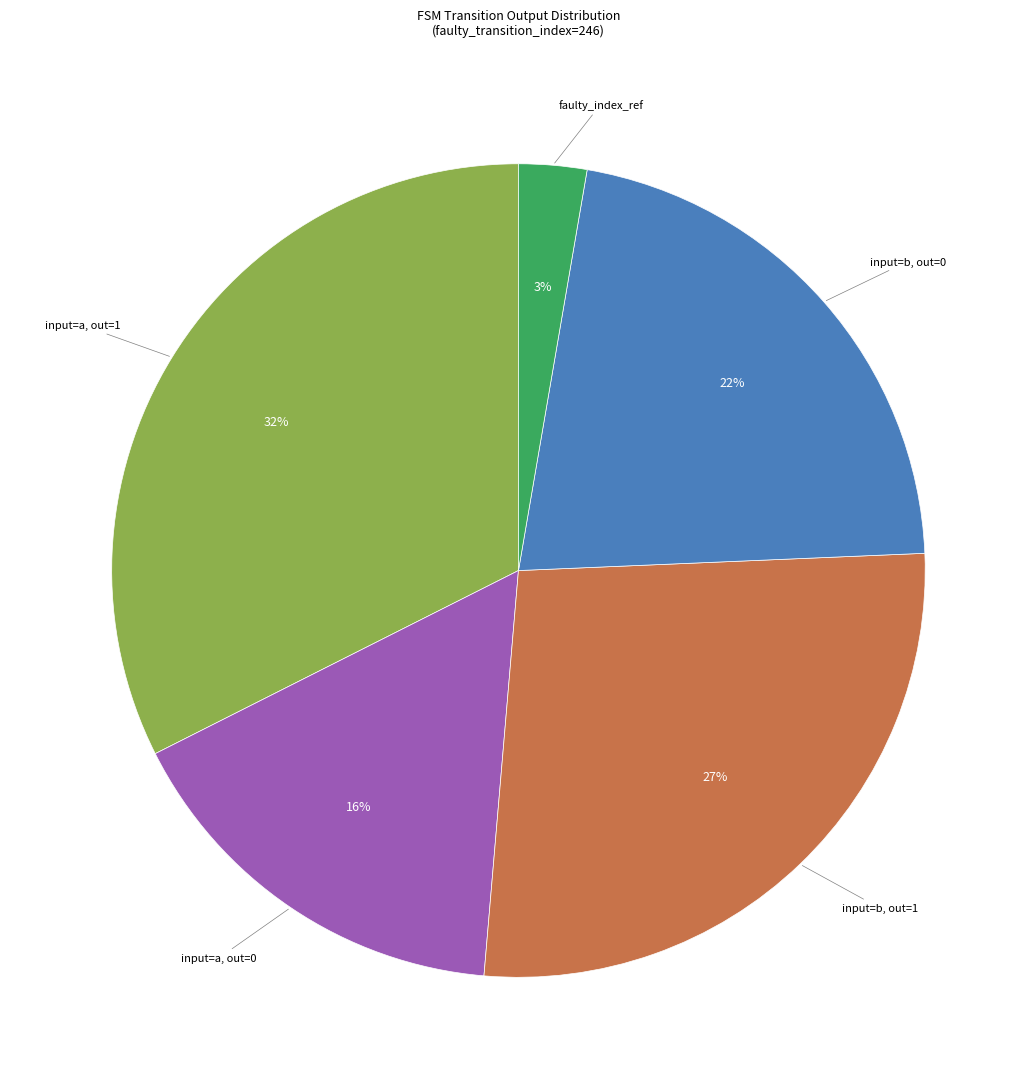

To the nearest percent, what is the average slice percentage?

20%